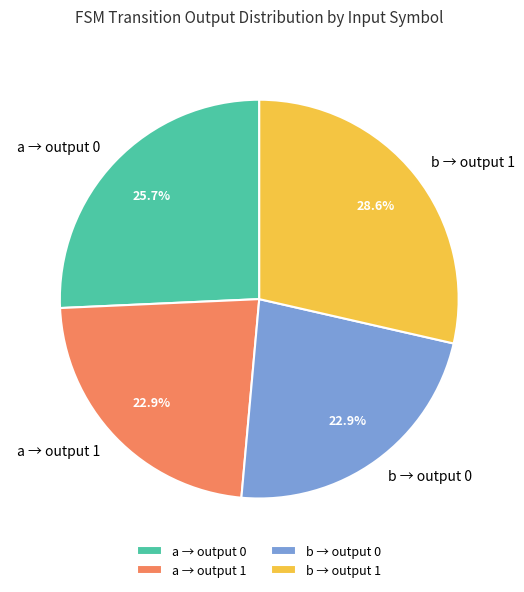

What percentage is NOT represented by b → output 1?

71.4%